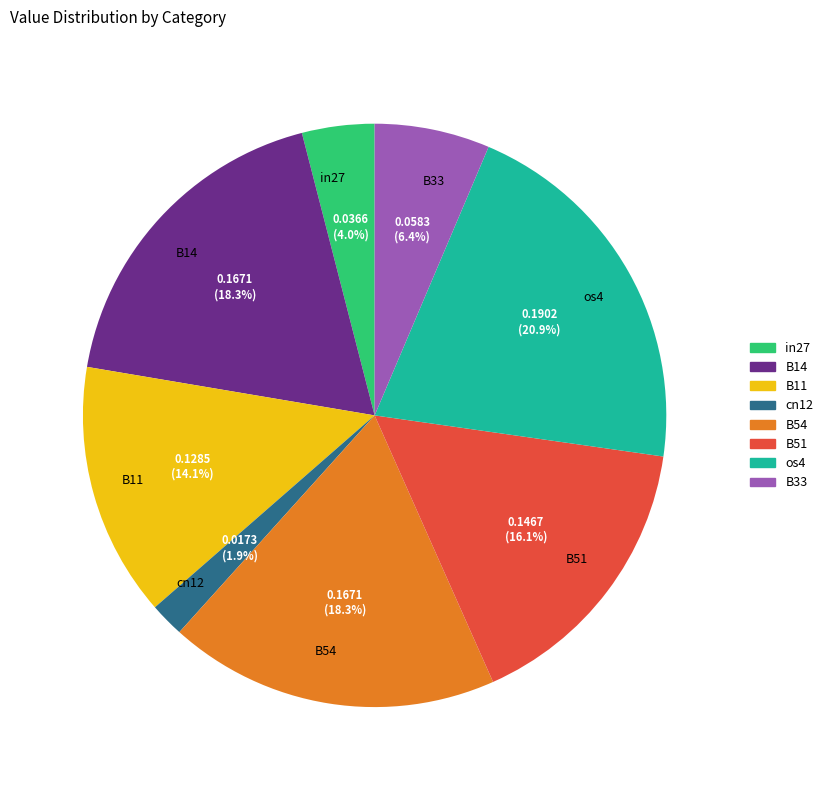

Is it true that B54 is 33% of the pie?

False